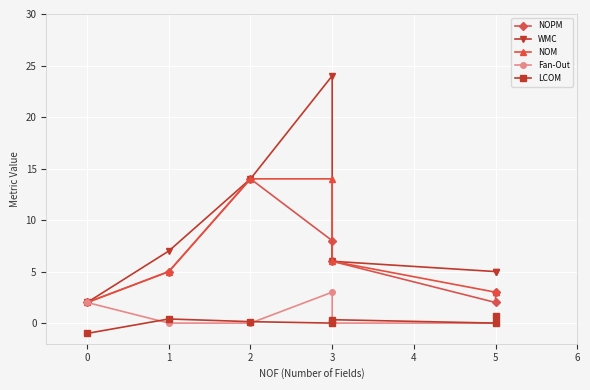

How many values in the WMC series are below 6?

3